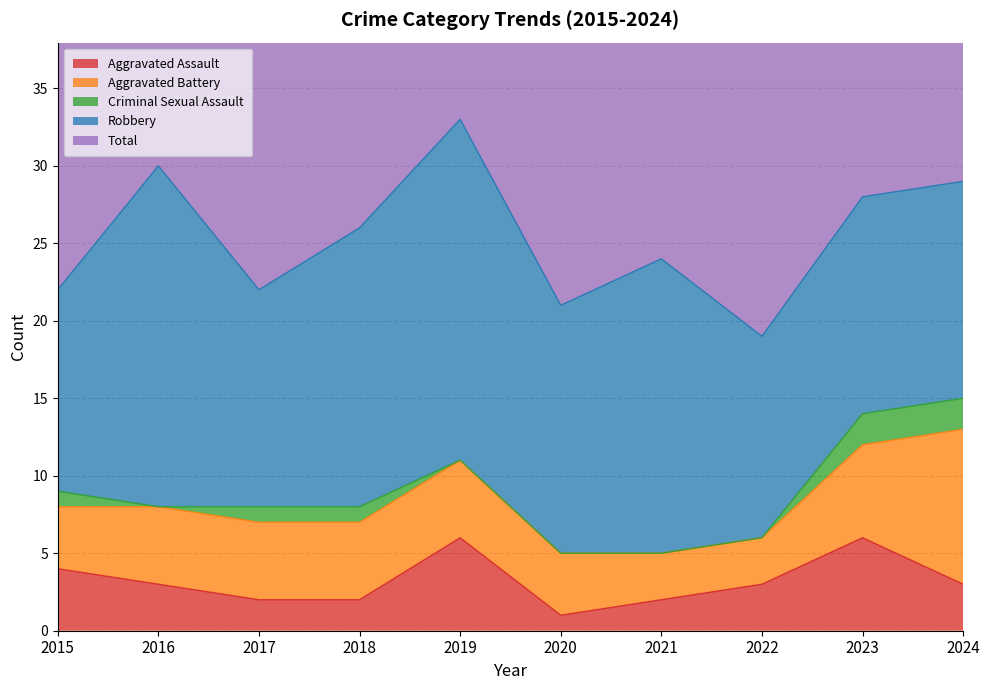

Rank the categories by Total value from lowest to highest.

2022, 2020, 2015, 2017, 2021, 2018, 2023, 2024, 2016, 2019